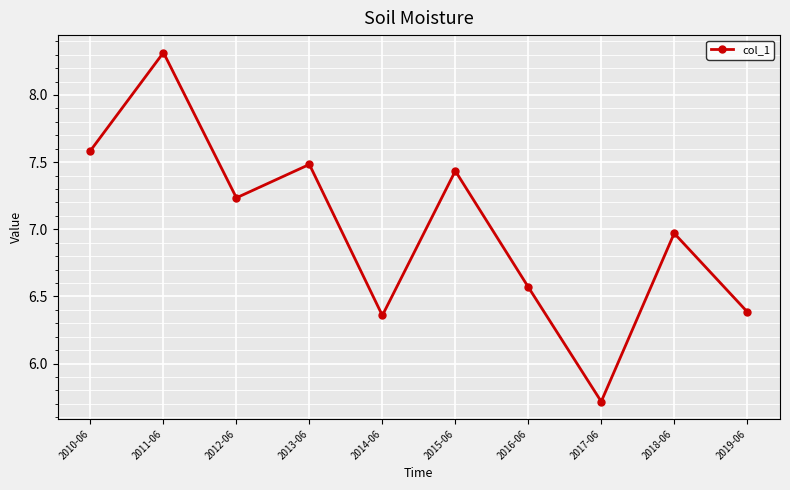

Which category has the lowest value across all series?

2017-06